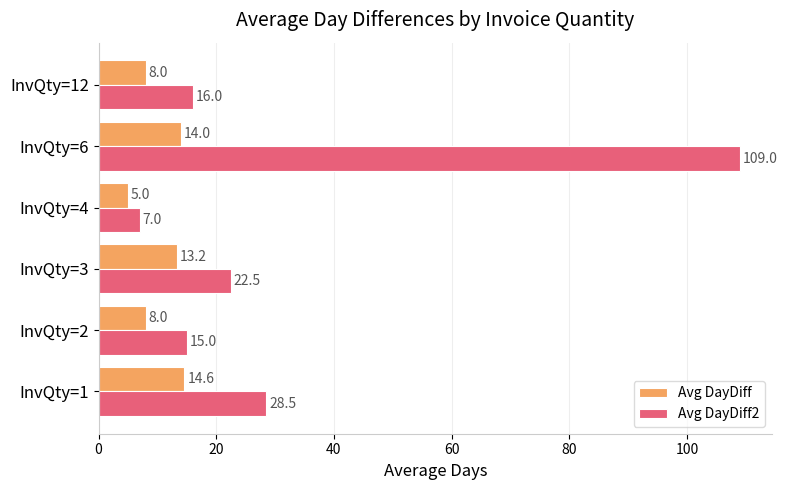

Which series has the largest range (max minus min)?

Avg DayDiff2